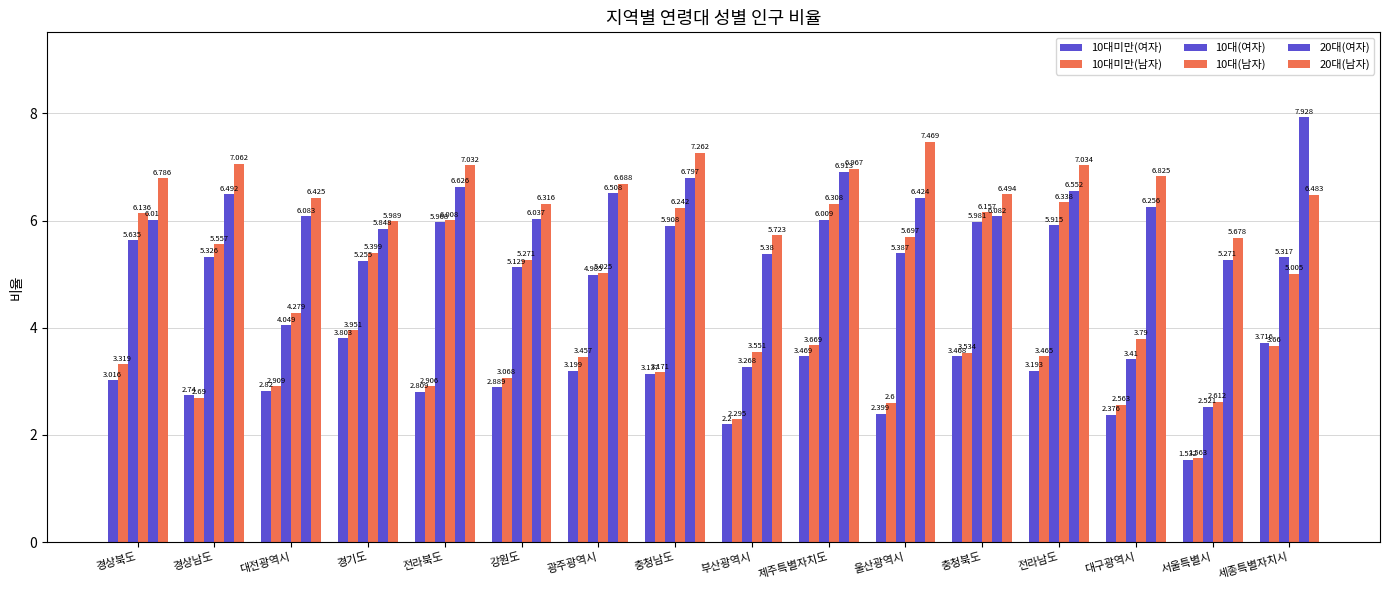

How many data points in 20대(남자) are less than 6?

3